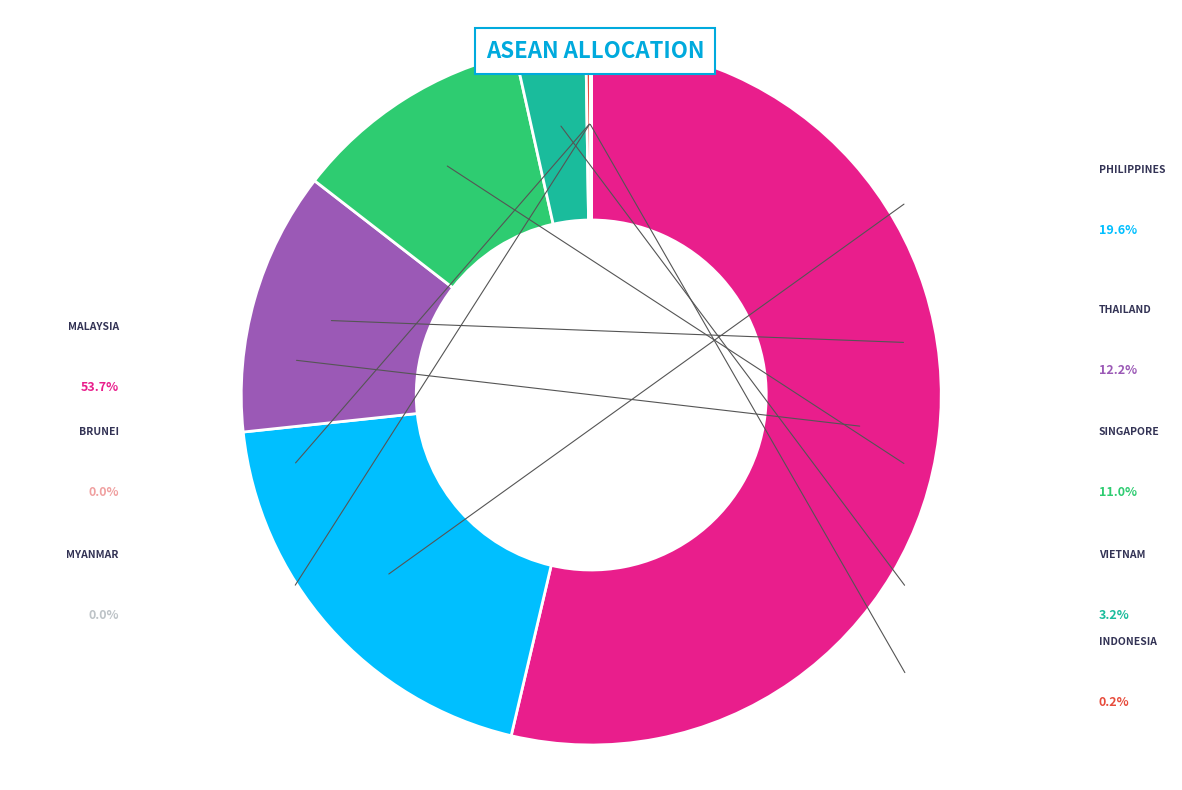

Does any single category account for the majority?

Yes